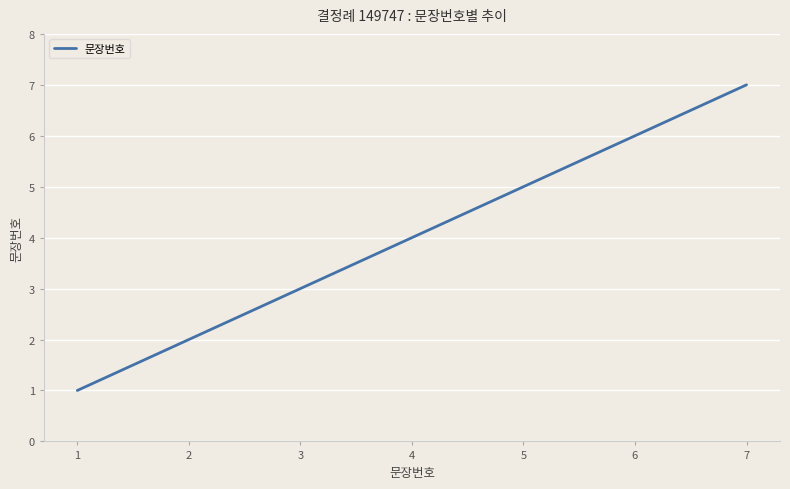

True or false: the data shows 3 at 7.

False